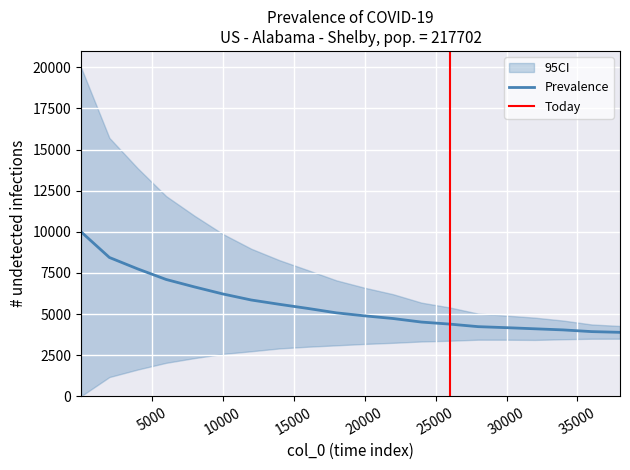

Does the chart display data point markers on the line(s)?

No